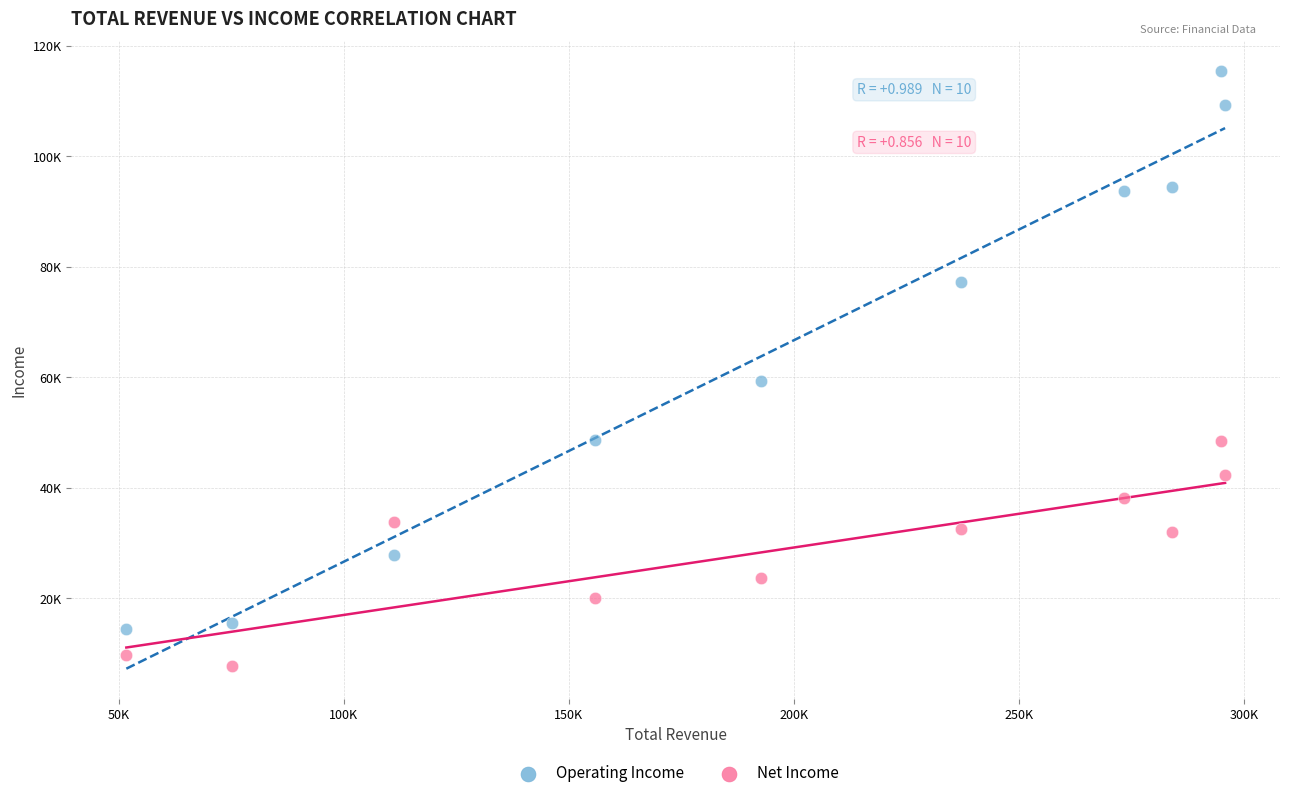

What are all the series names shown in the legend?

Operating Income, Net Income